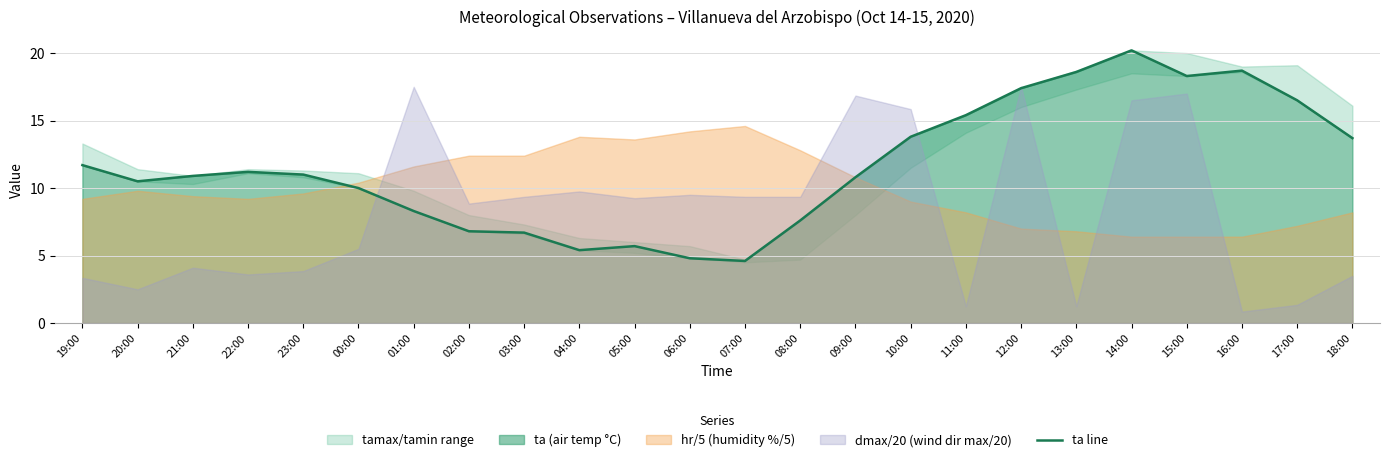

What is the greatest value displayed?

20.2